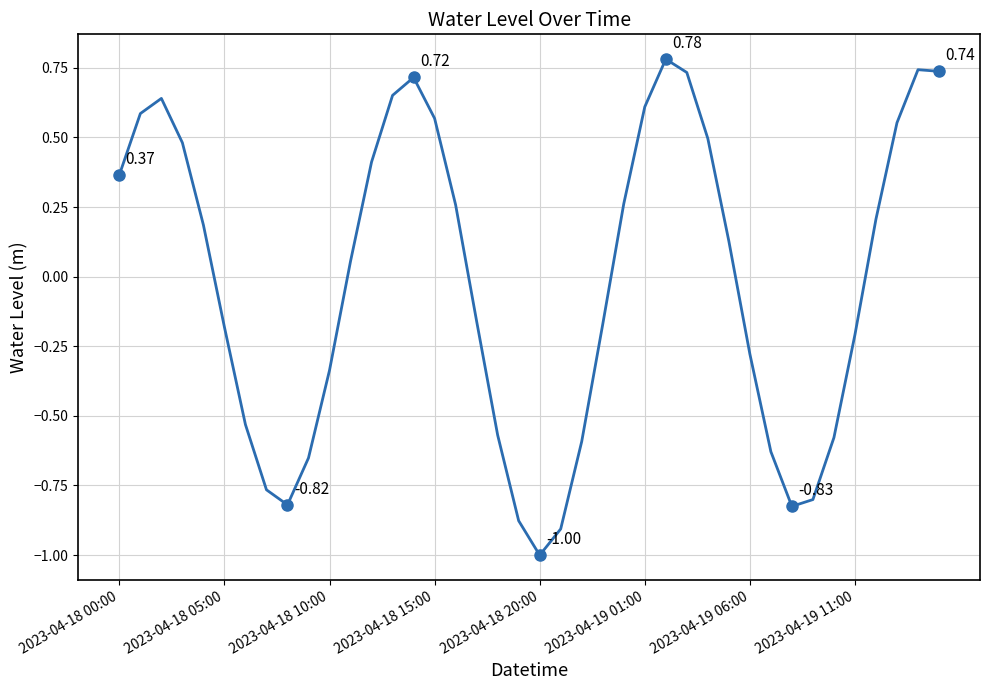

What is the greatest value displayed?

0.8